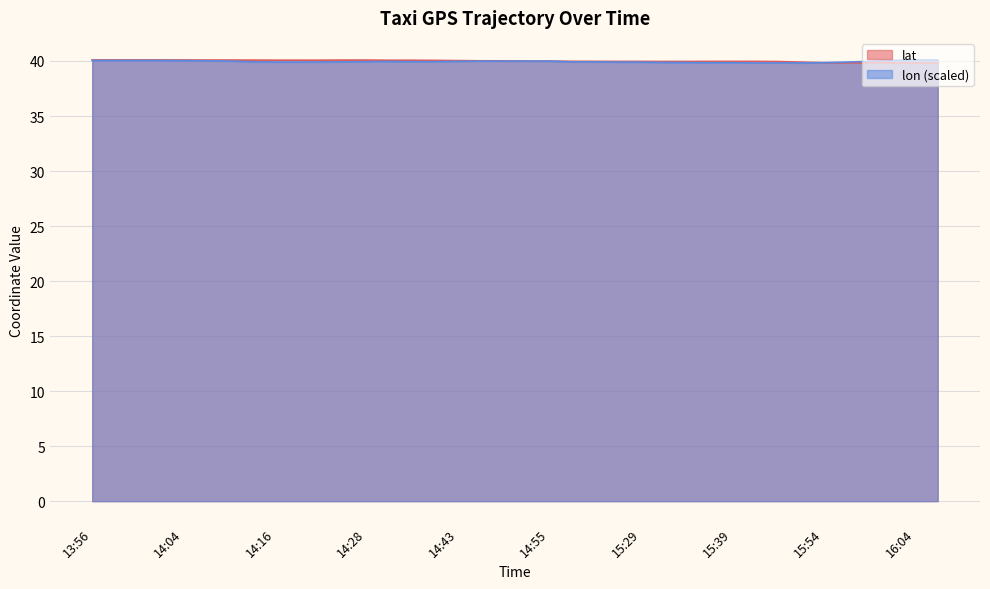

What is the value of the lon point at the 24th from the left?

39.9